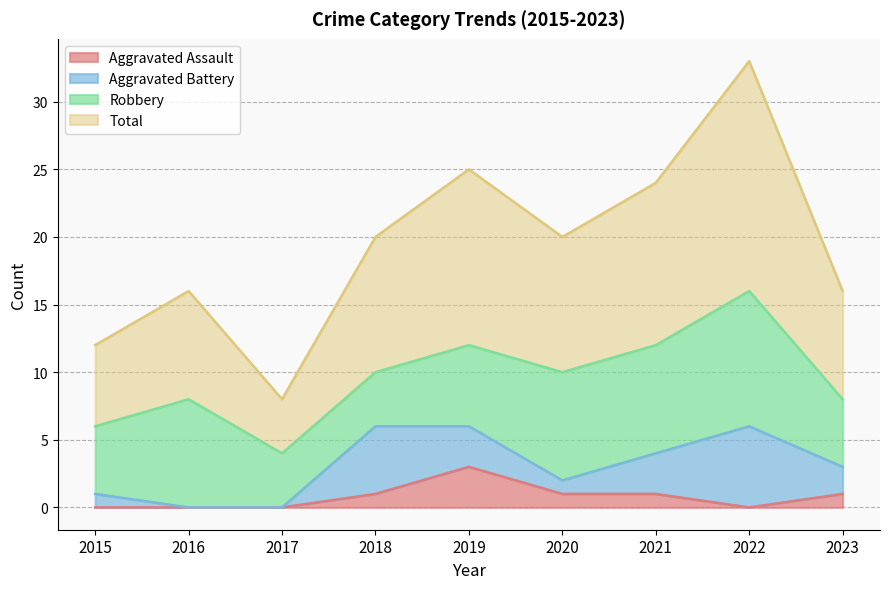

What is the maximum value for Aggravated Assault?

3